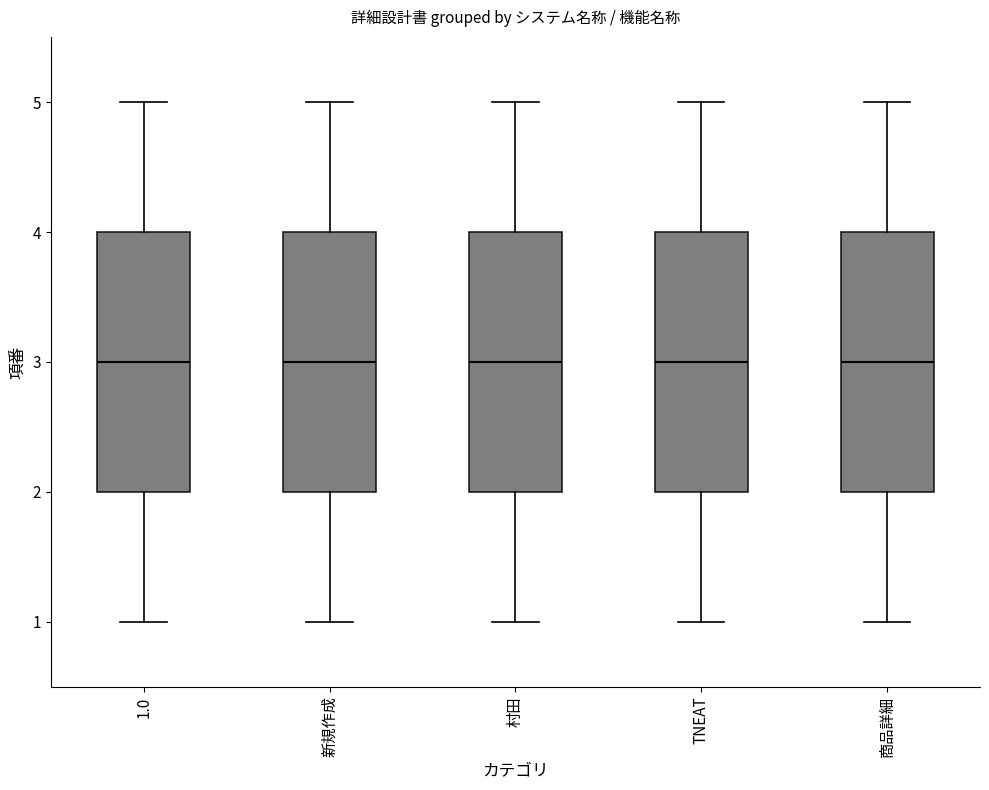

Where does the median line of the box for TNEAT sit on the y-axis? The values are not printed on the chart, so give them approximately, as read against the axis.

3